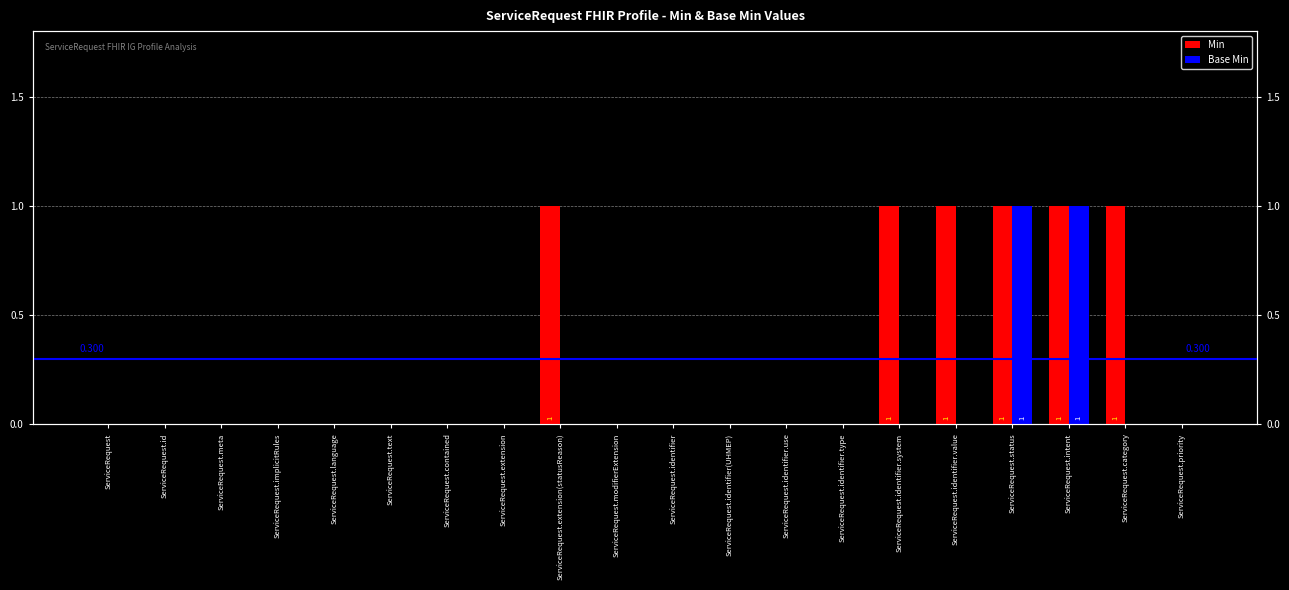

Which has a higher value, ServiceRequest.priority or ServiceRequest.modifierExtension?

ServiceRequest.priority